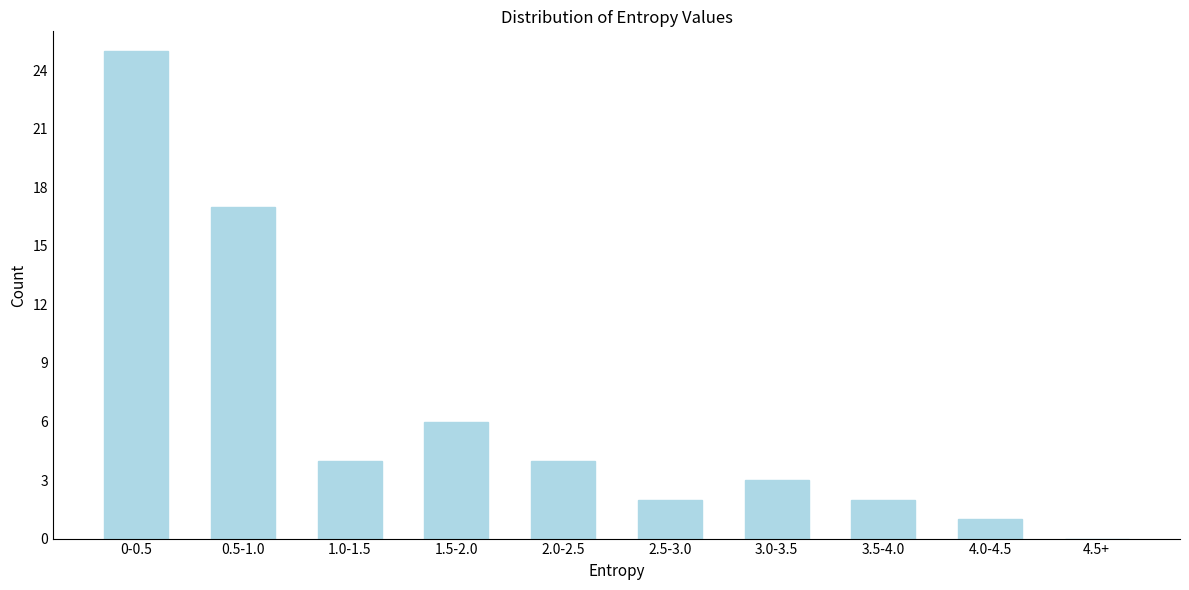

Reading left to right, list all the values displayed in this chart.

0-0.5=25	0.5-1.0=17	1.0-1.5=4	1.5-2.0=6	2.0-2.5=4	2.5-3.0=2	3.0-3.5=3	3.5-4.0=2	4.0-4.5=1	4.5+=0